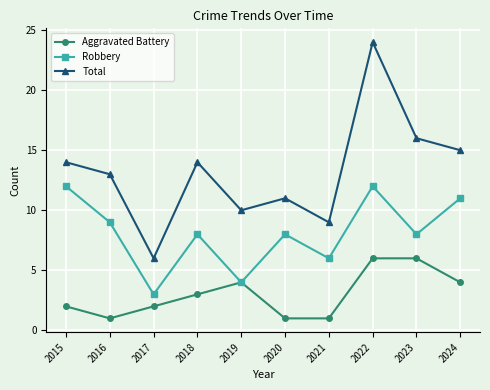

Which series has the largest total across all categories?

Total